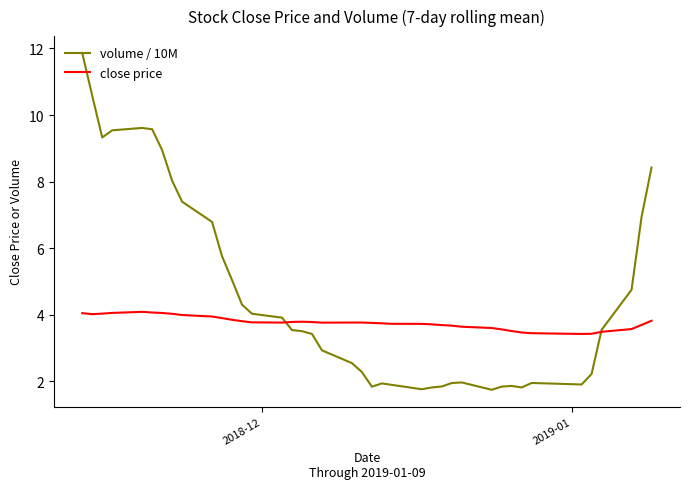

What is the maximum value for close price?

4.1